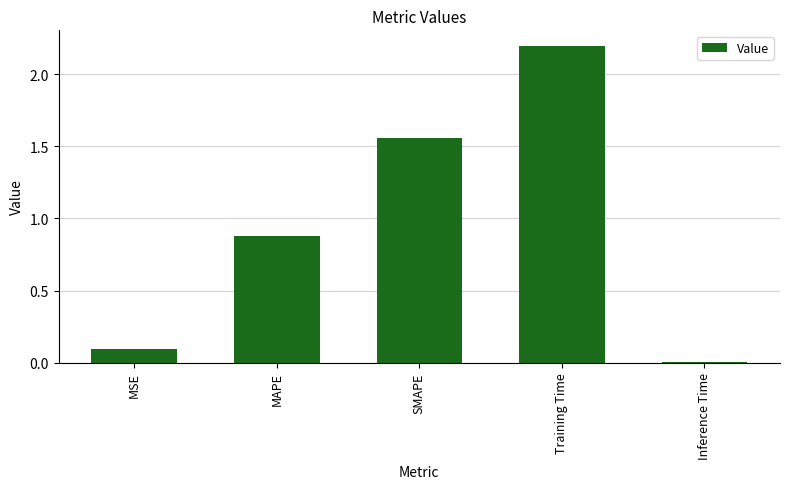

The value at Inference Time is 0.0. True or false?

True